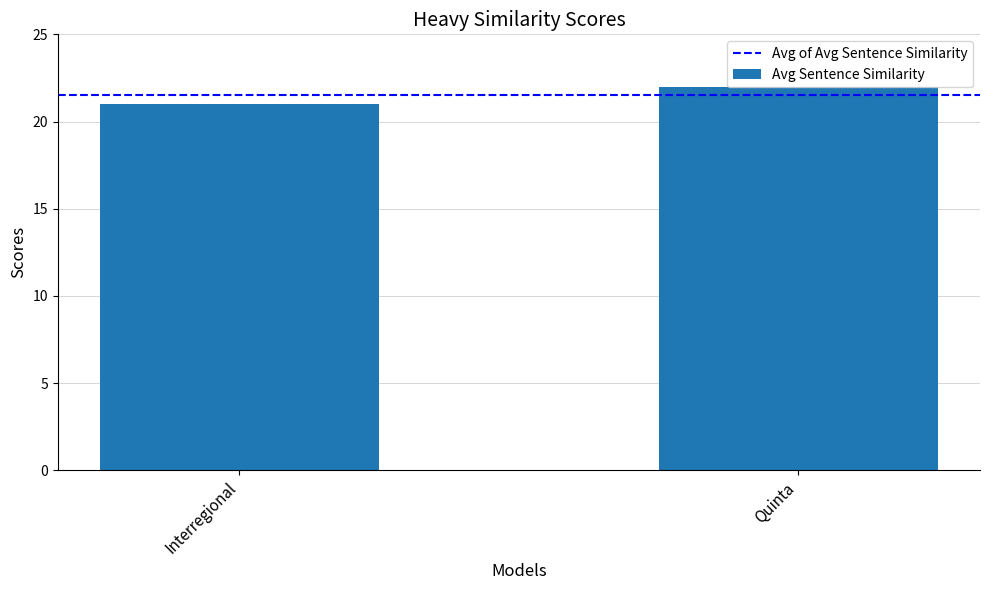

How many bars are there in total?

2